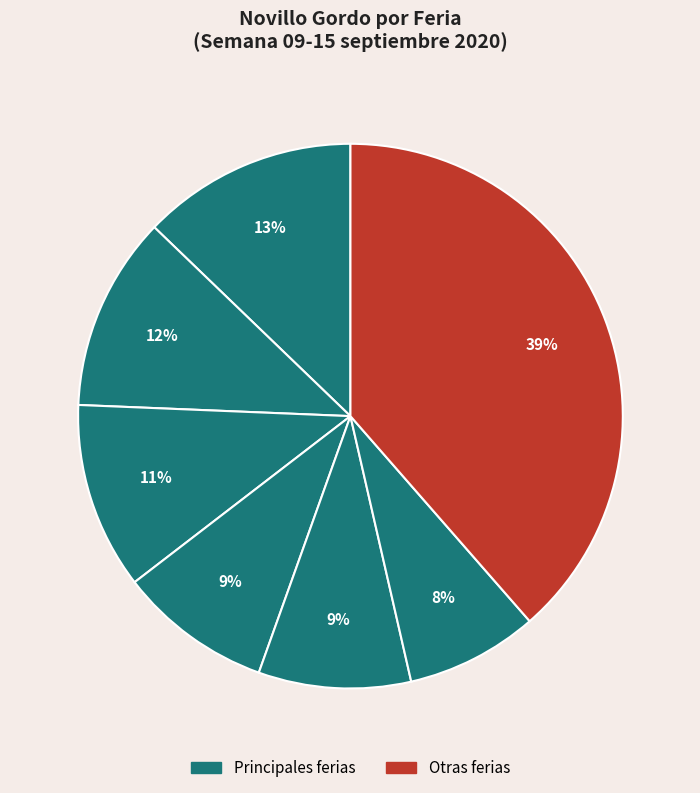

How many slices are in this pie chart?

7